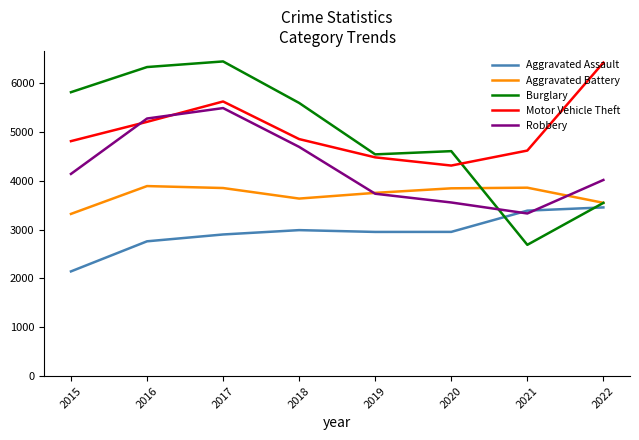

What is the difference between the Robbery values at 2022 and 2017?

1472